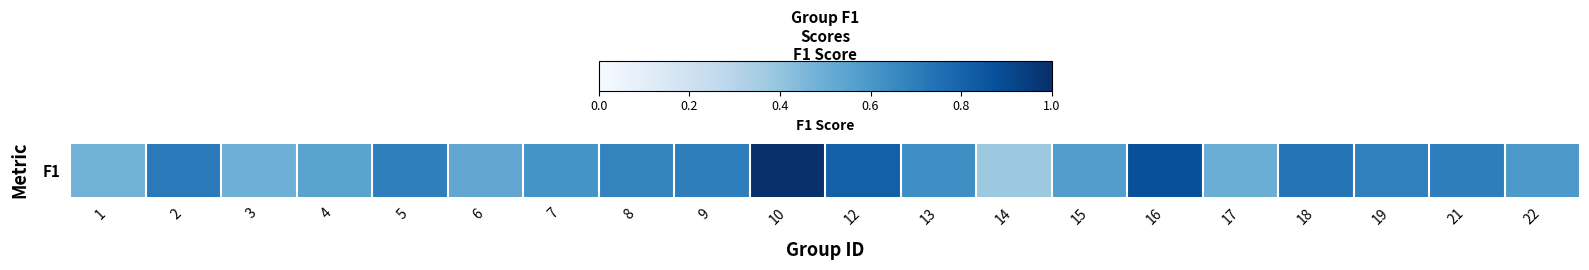

Which label corresponds to the smallest value in the chart?

14